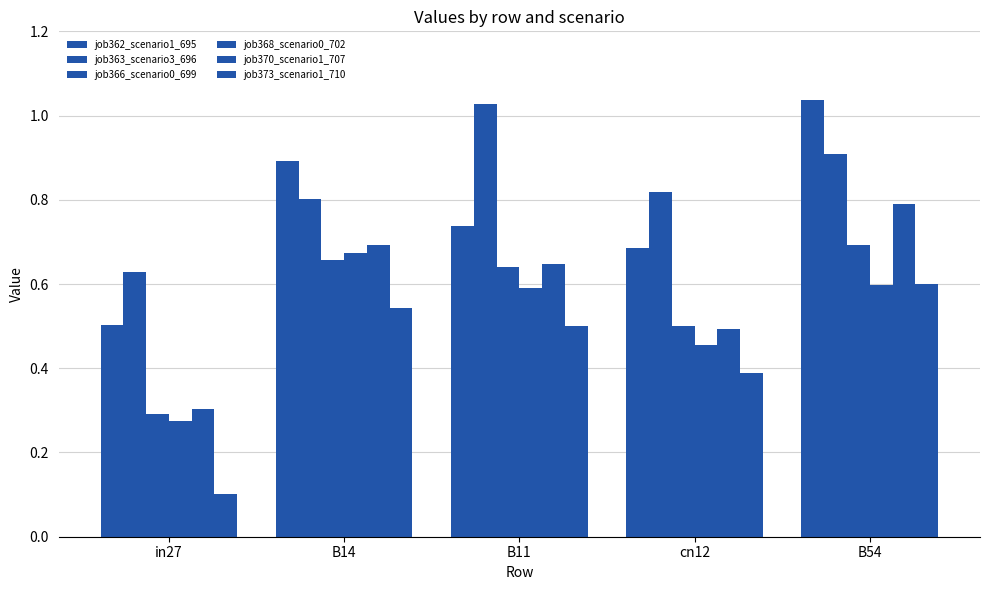

How many bars are there in total?

30